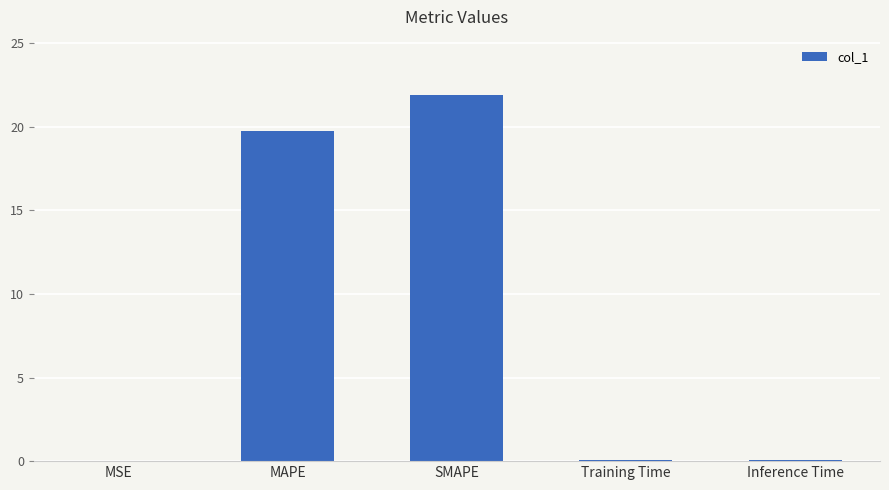

Between Inference Time and MAPE, which is larger?

MAPE